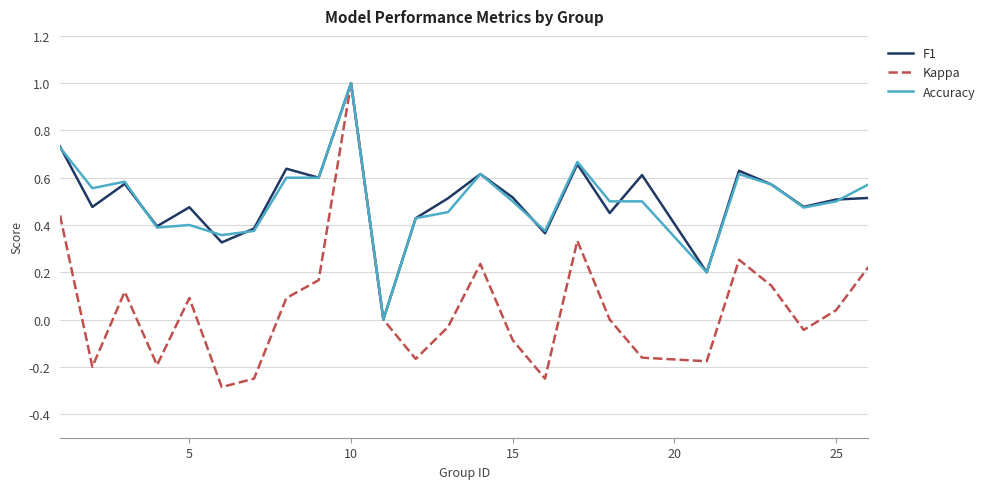

Which series has the largest range (max minus min)?

Kappa